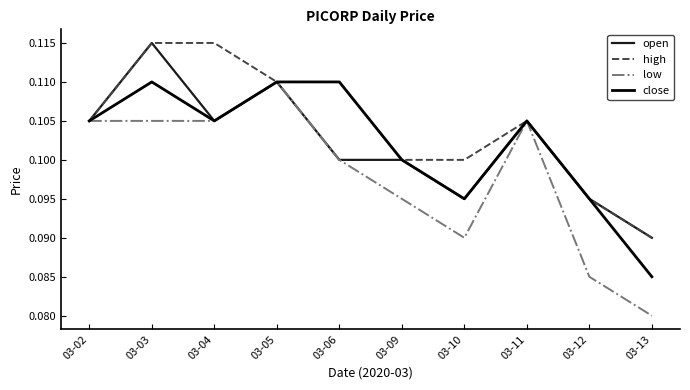

Which category has the lowest value in the close series?

03-13